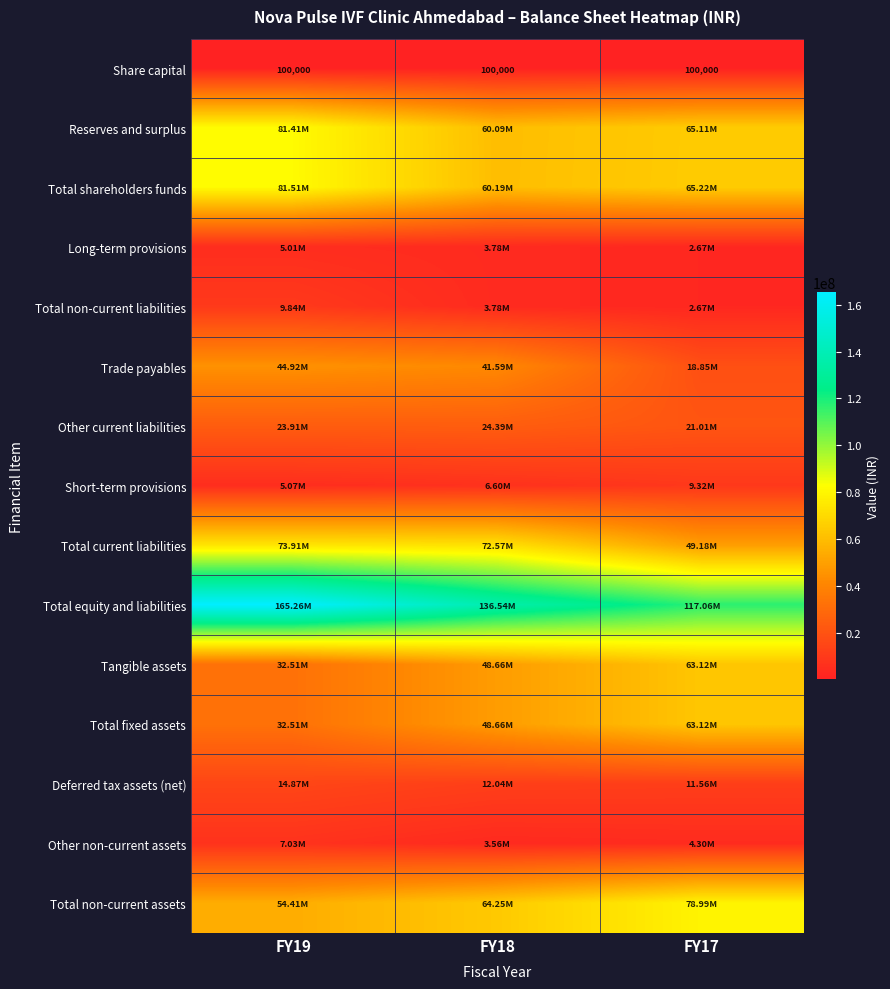

Which label corresponds to the largest value in the chart?

FY19